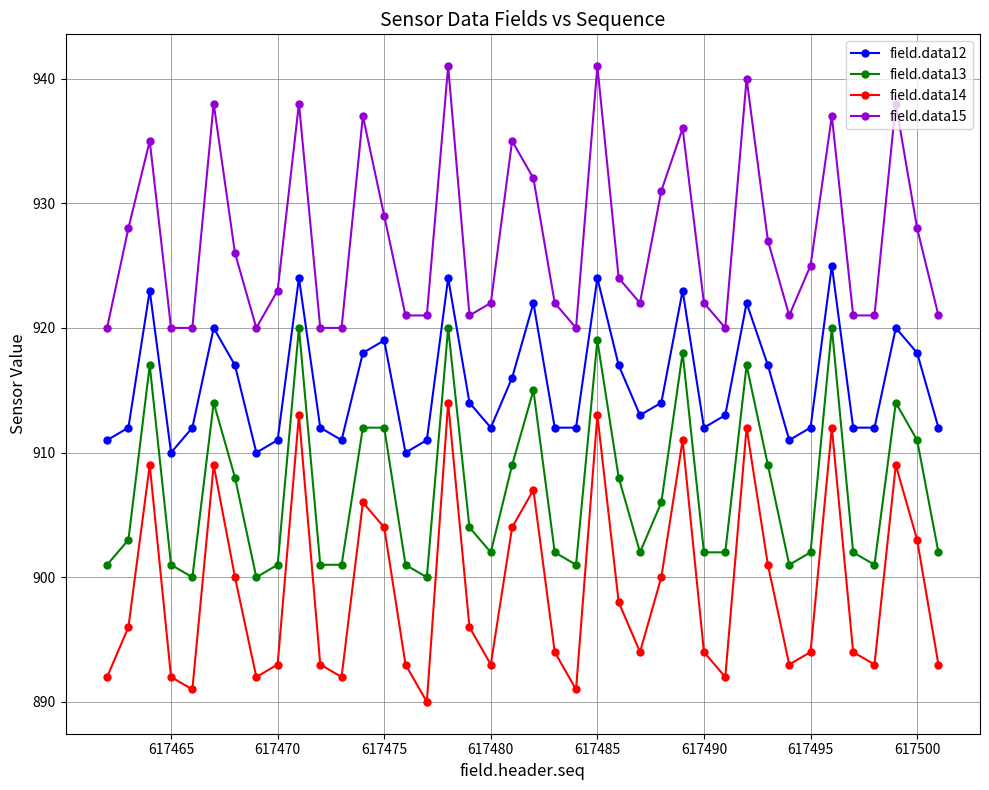

What is the value of the field.data14 point at the 11th from the left?

893